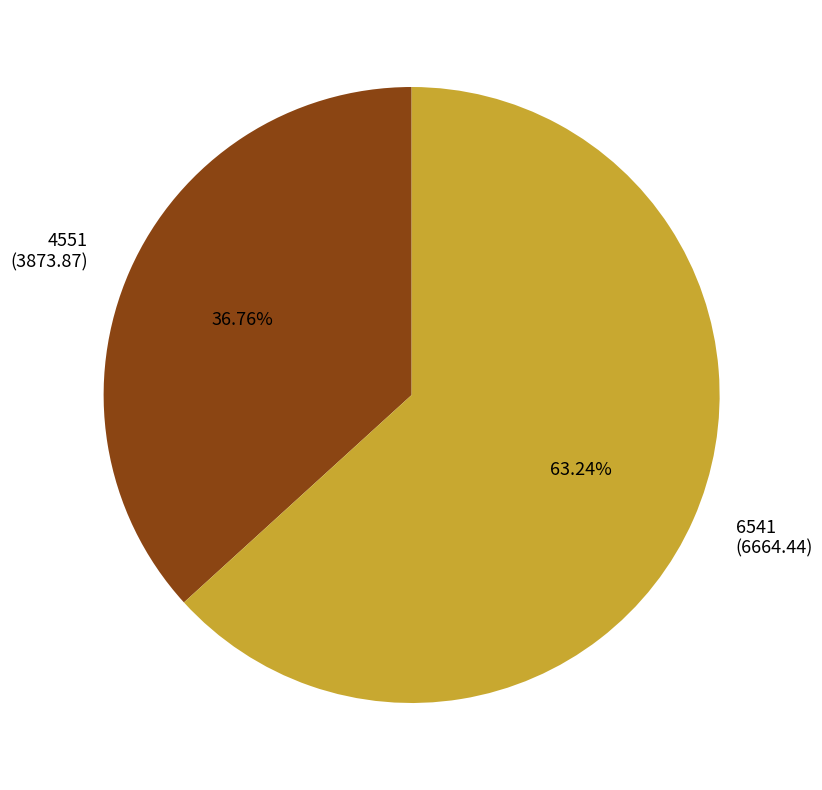

To the nearest percent, what is the difference between the 4551 and 6541 slice percentages?

26%